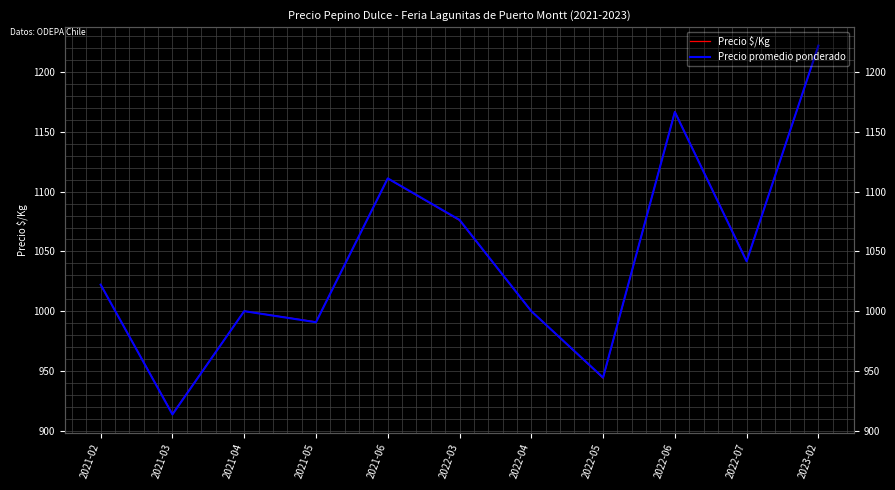

What position from the left is 2022-03?

6